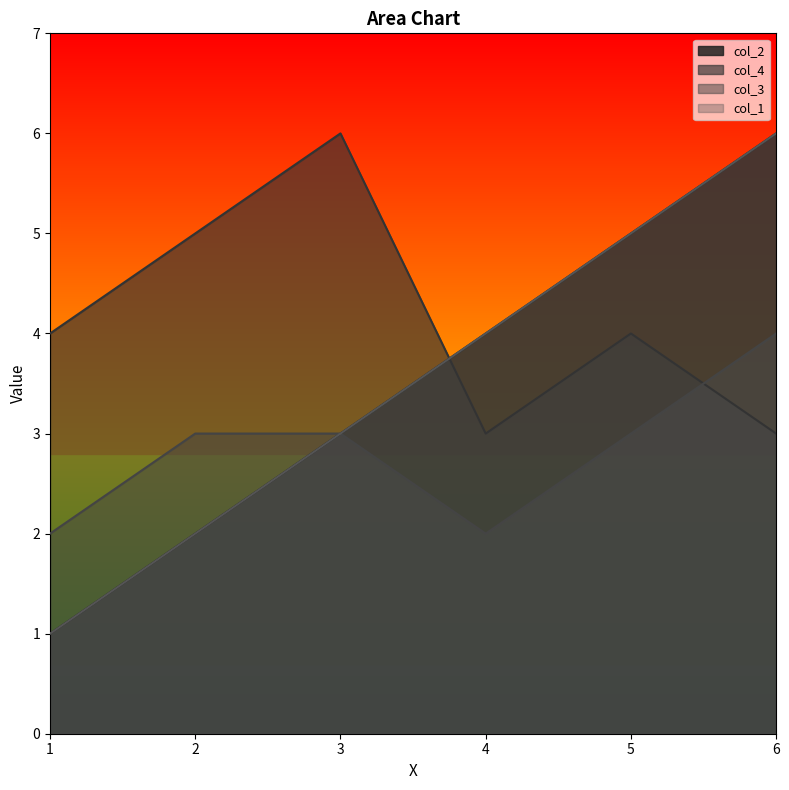

True or false: col_3 has a value of 3 at 5.

True